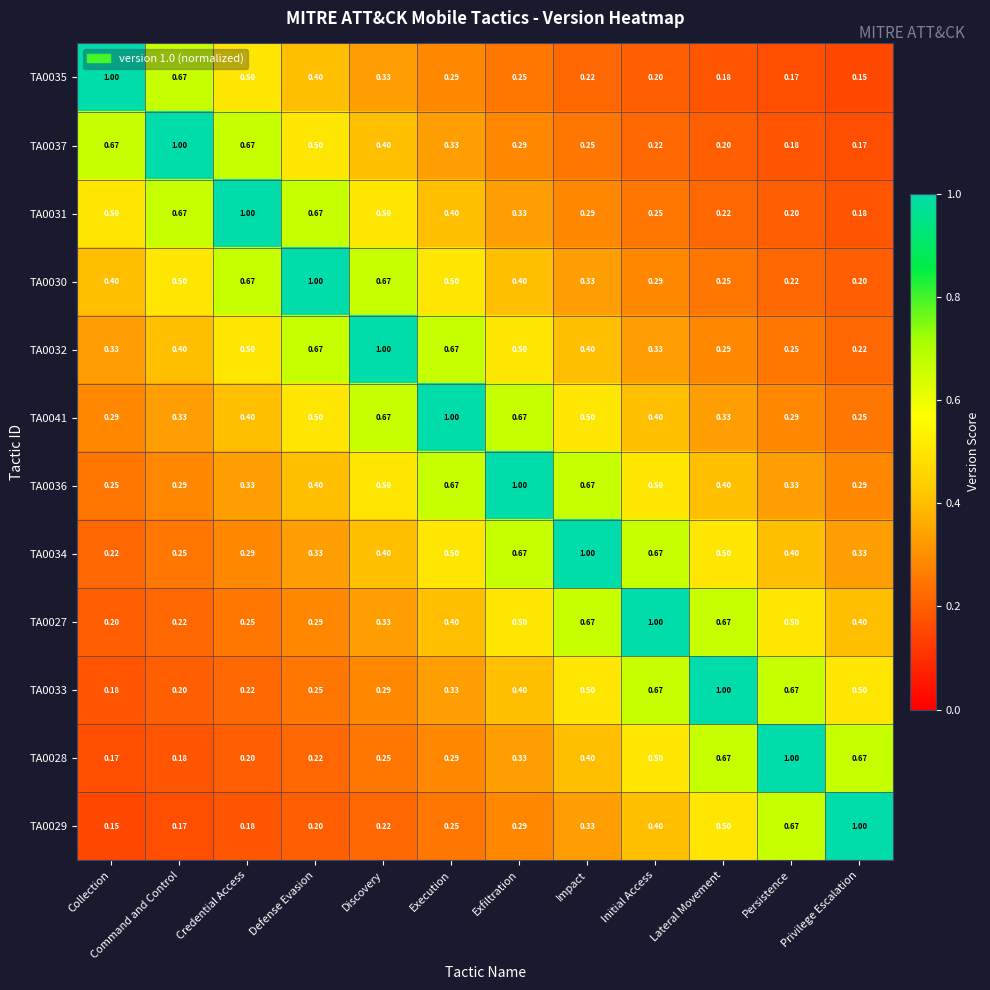

Is the value of TA0034 at Initial Access greater than the value of TA0033 at Impact?

Yes